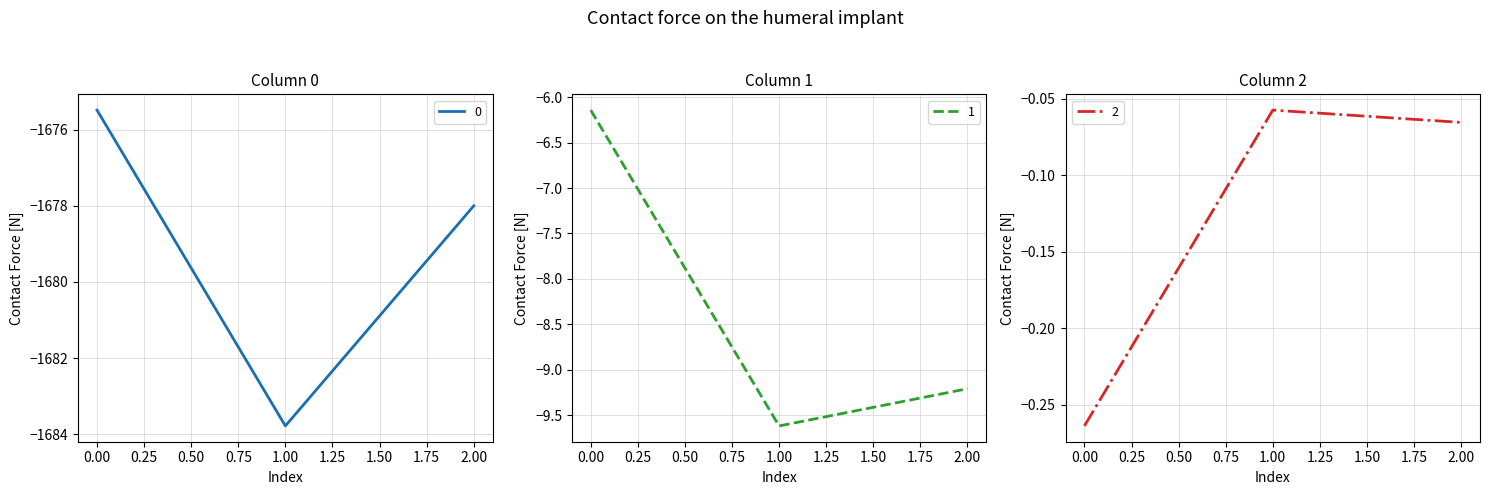

List the series in order of their peak value, highest first.

2, 1, 0